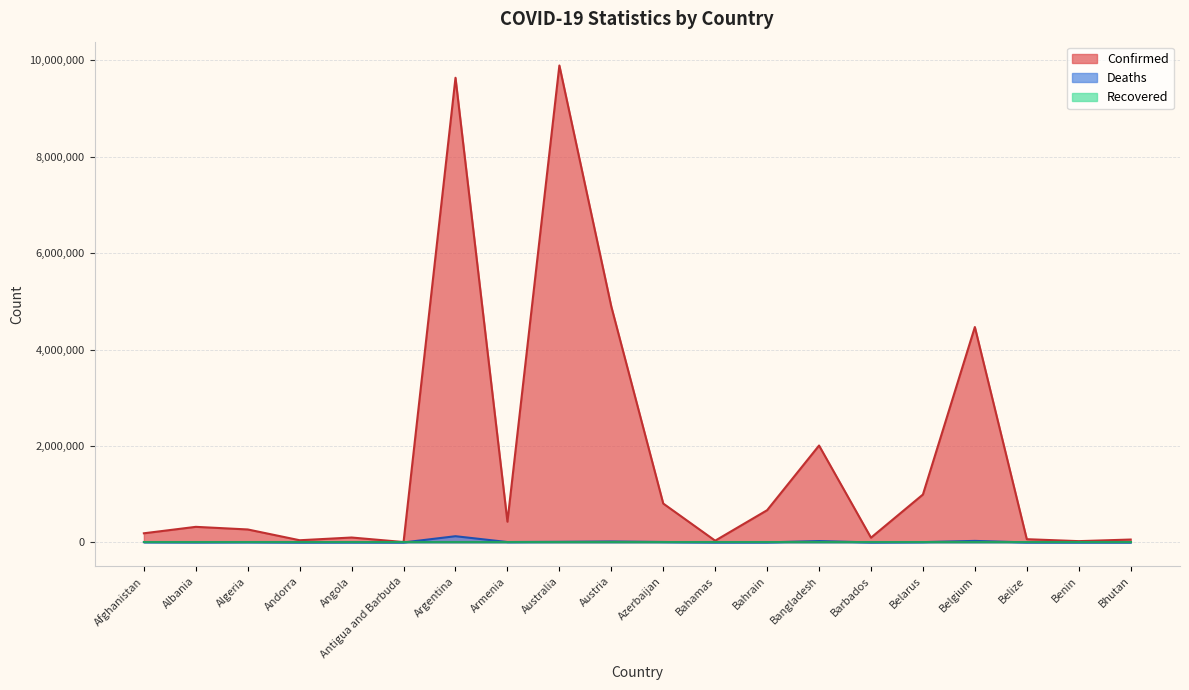

Which series has the largest range (max minus min)?

Confirmed